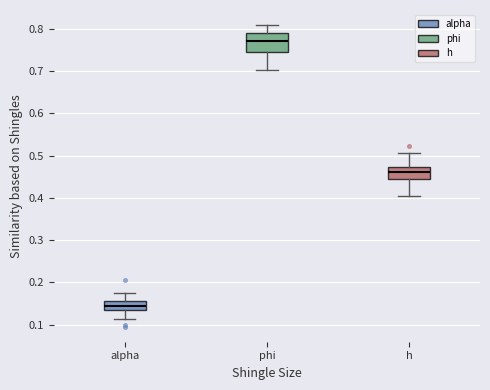

Reading left to right, transcribe this box plot: for each box, give where its median line is, the range the box spans, and where its two whiskers end, as read against the y-axis. The values are not printed on the chart, so give them approximately, as read against the axis.

alpha: median 0.14, box 0.13 to 0.16, whiskers 0.11 to 0.18
phi: median 0.77, box 0.75 to 0.79, whiskers 0.70 to 0.81
h: median 0.46, box 0.44 to 0.47, whiskers 0.41 to 0.51